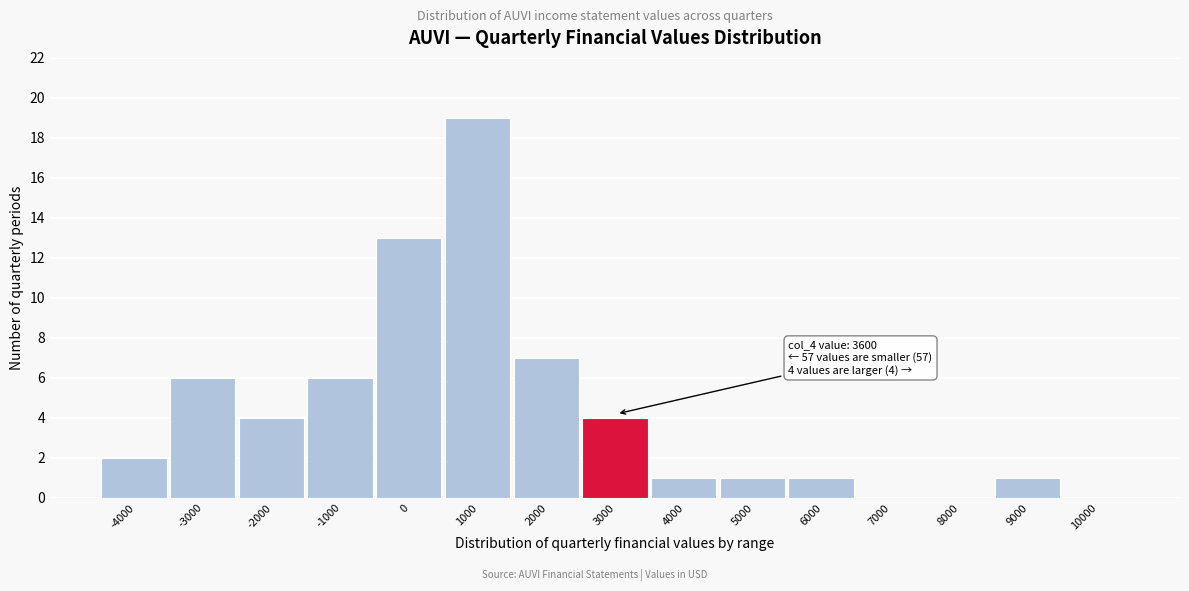

Reading left to right, what are all the values shown in this chart?

-4000=2	-3000=6	-2000=4	-1000=6	0=13	1000=19	2000=7	3000=4	4000=1	5000=1	6000=1	7000=0	8000=0	9000=1	10000=0